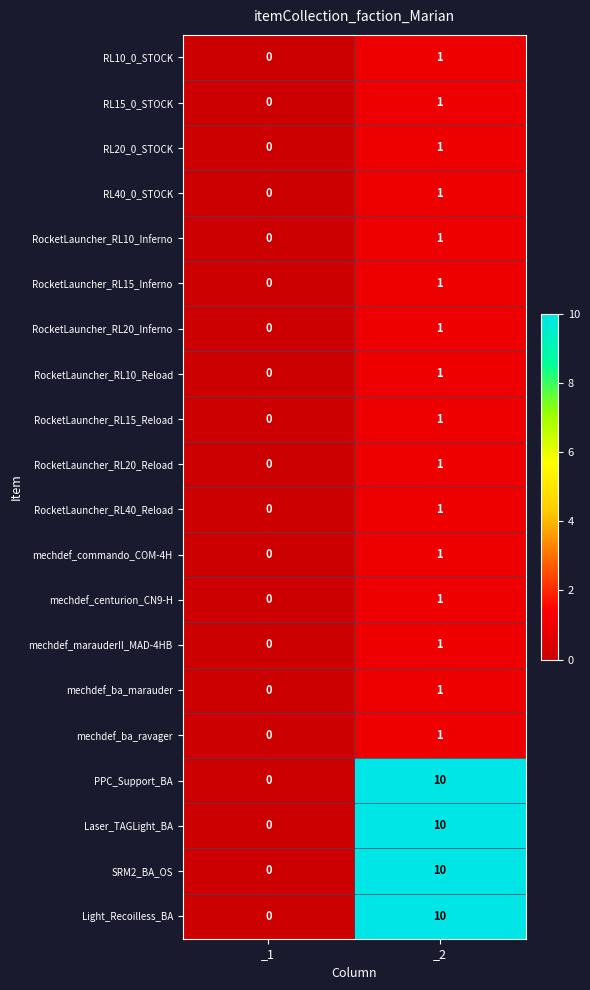

Where is RocketLauncher_RL40_Reload nearest to the value 0?

_1